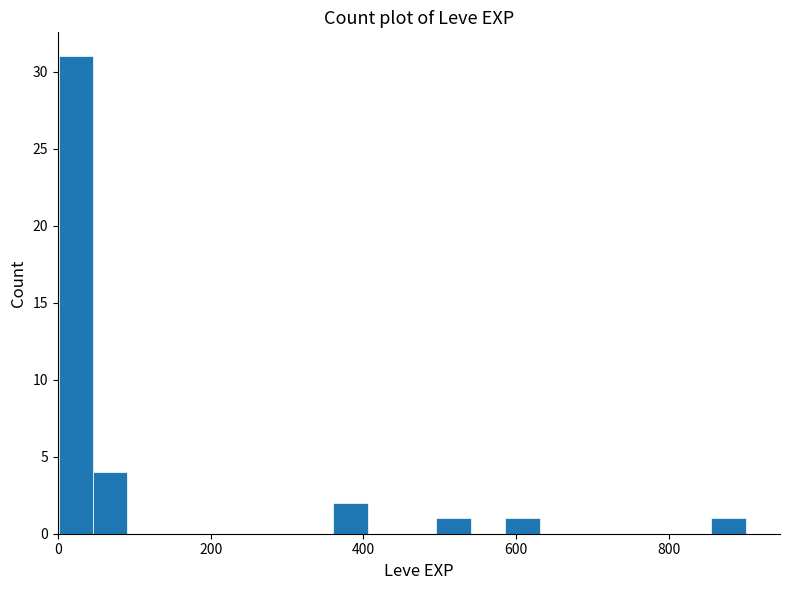

Read against the x-axis, roughly where is the centre of the tallest bar?

20